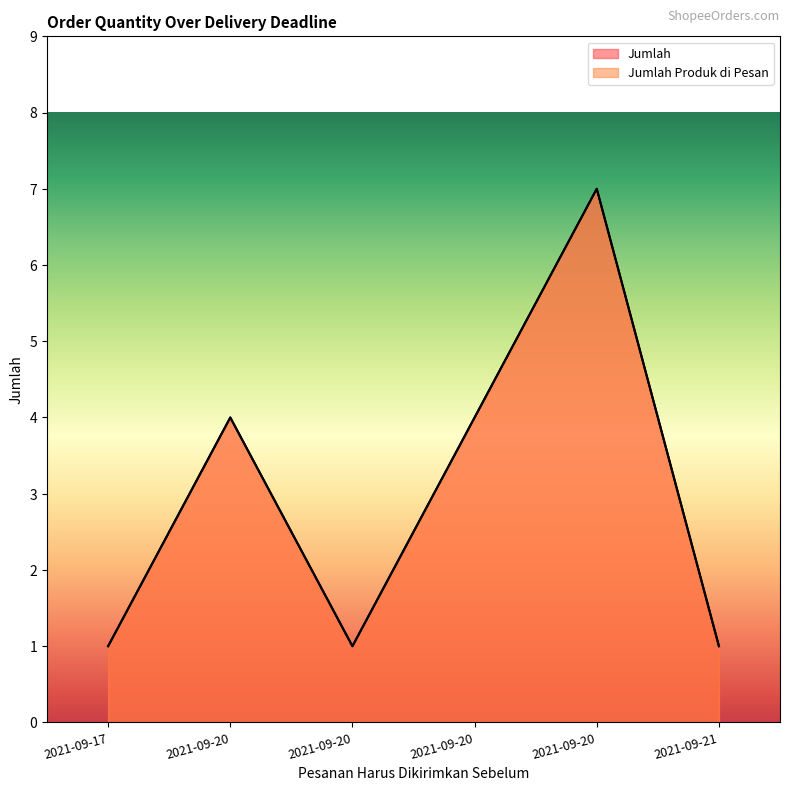

Reading left to right, transcribe all the data shown in this chart.

Jumlah: 2021-09-17=1	2021-09-20=4	2021-09-20=1	2021-09-20=4	2021-09-20=7	2021-09-21=1
Jumlah Produk di Pesan: 2021-09-17=1	2021-09-20=4	2021-09-20=1	2021-09-20=4	2021-09-20=7	2021-09-21=1